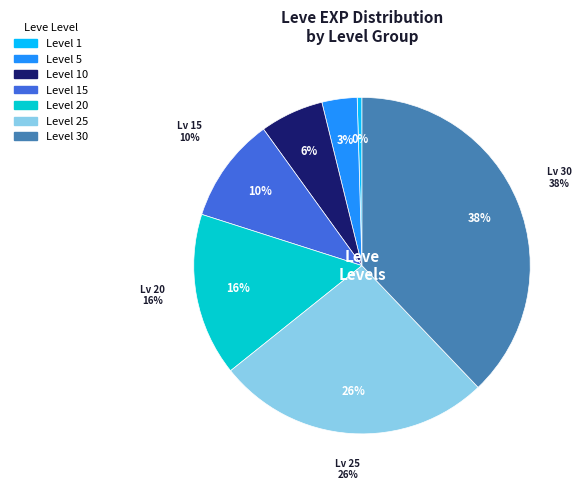

To the nearest percent, what is the difference between the largest and smallest slice percentages?

37%